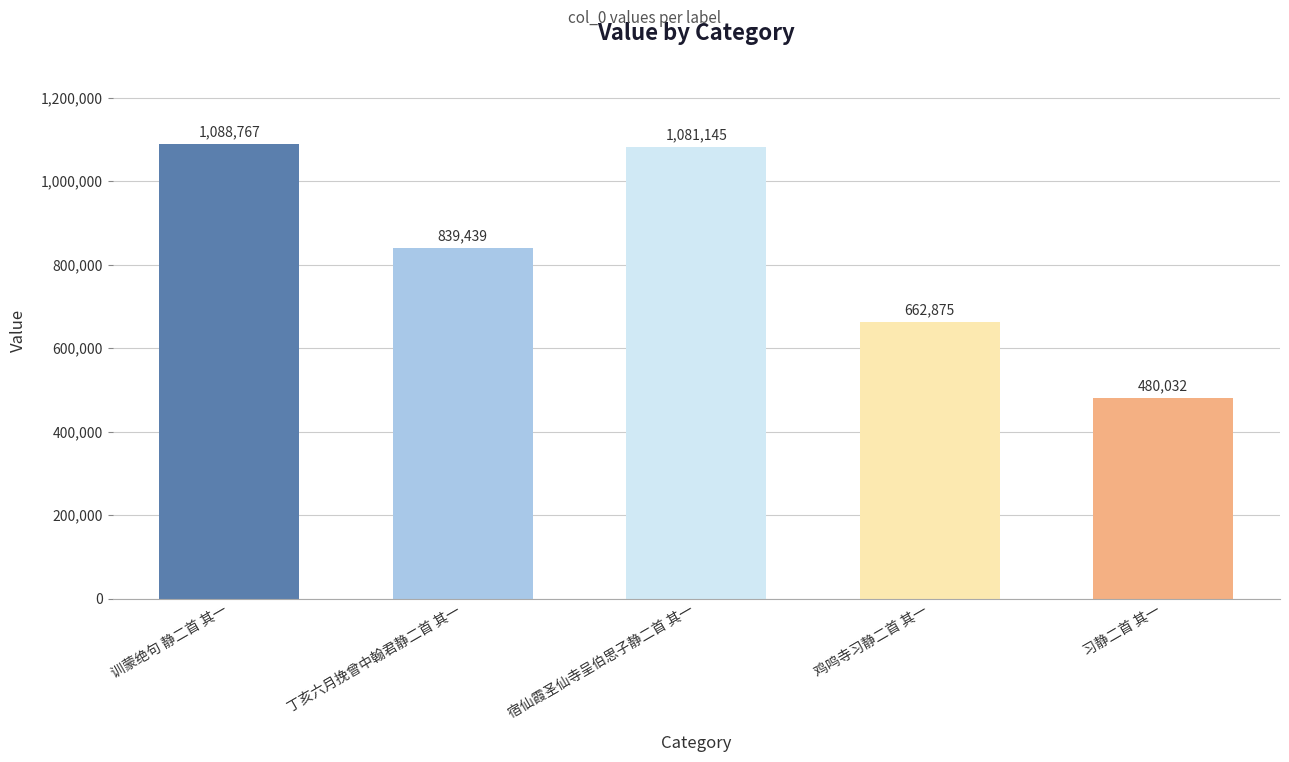

Which has a higher value, 丁亥六月挽曾中翰君静二首 其一 or 习静二首 其一?

丁亥六月挽曾中翰君静二首 其一